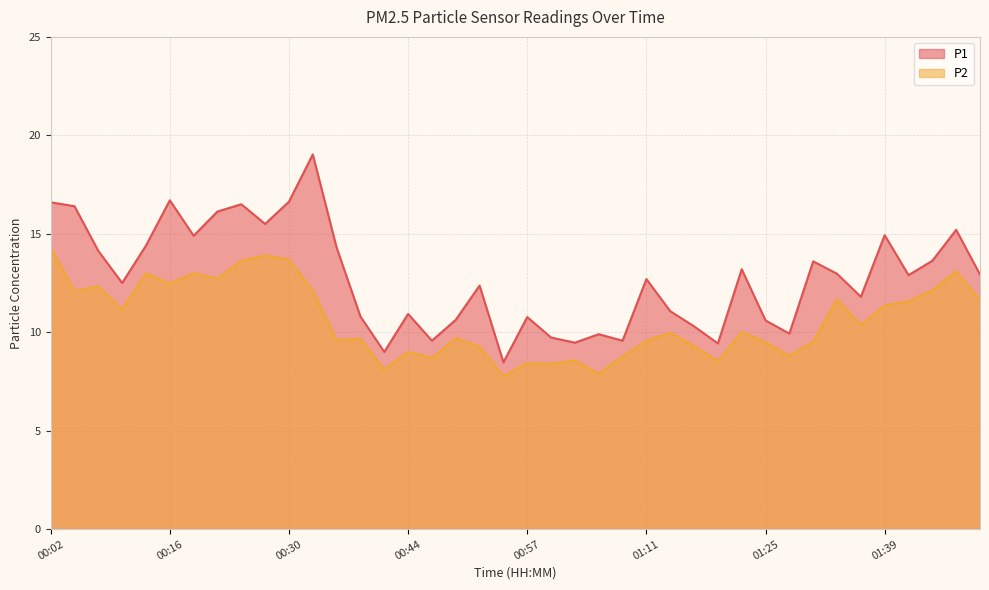

What is the difference between the second highest and minimum values in the P1 series?

8.2